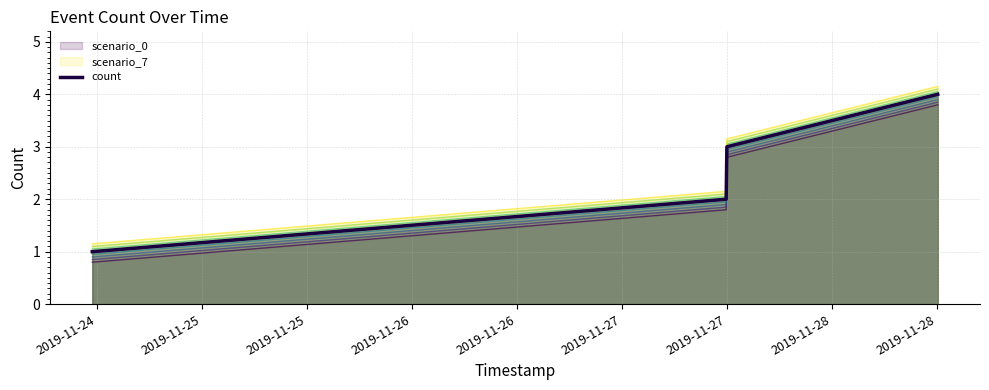

True or false: count and scenario_0 intersect in this chart.

False